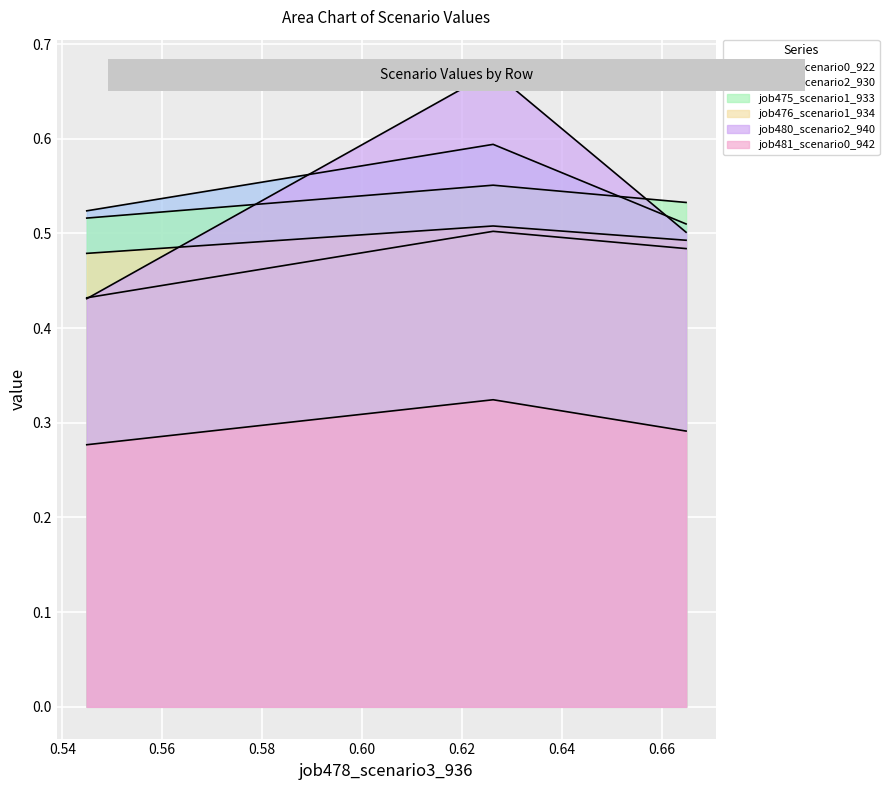

Does the chart display data point markers on the line(s)?

No